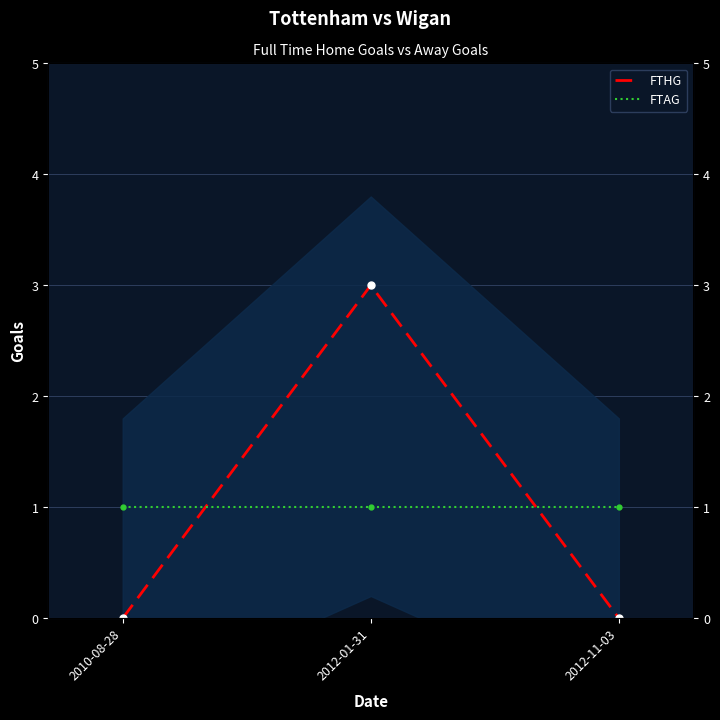

True or false: FTAG has a value of 1 at 2012-01-31.

False